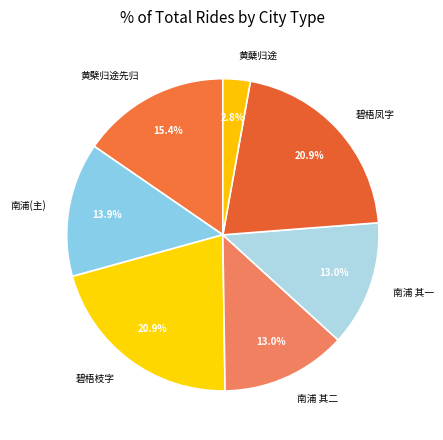

Does 黄檗归途先归 account for over 50% of the chart?

No